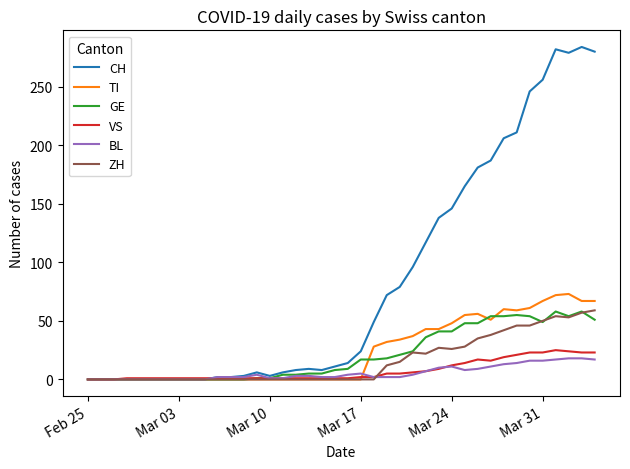

What is the maximum value shown in the chart?

284